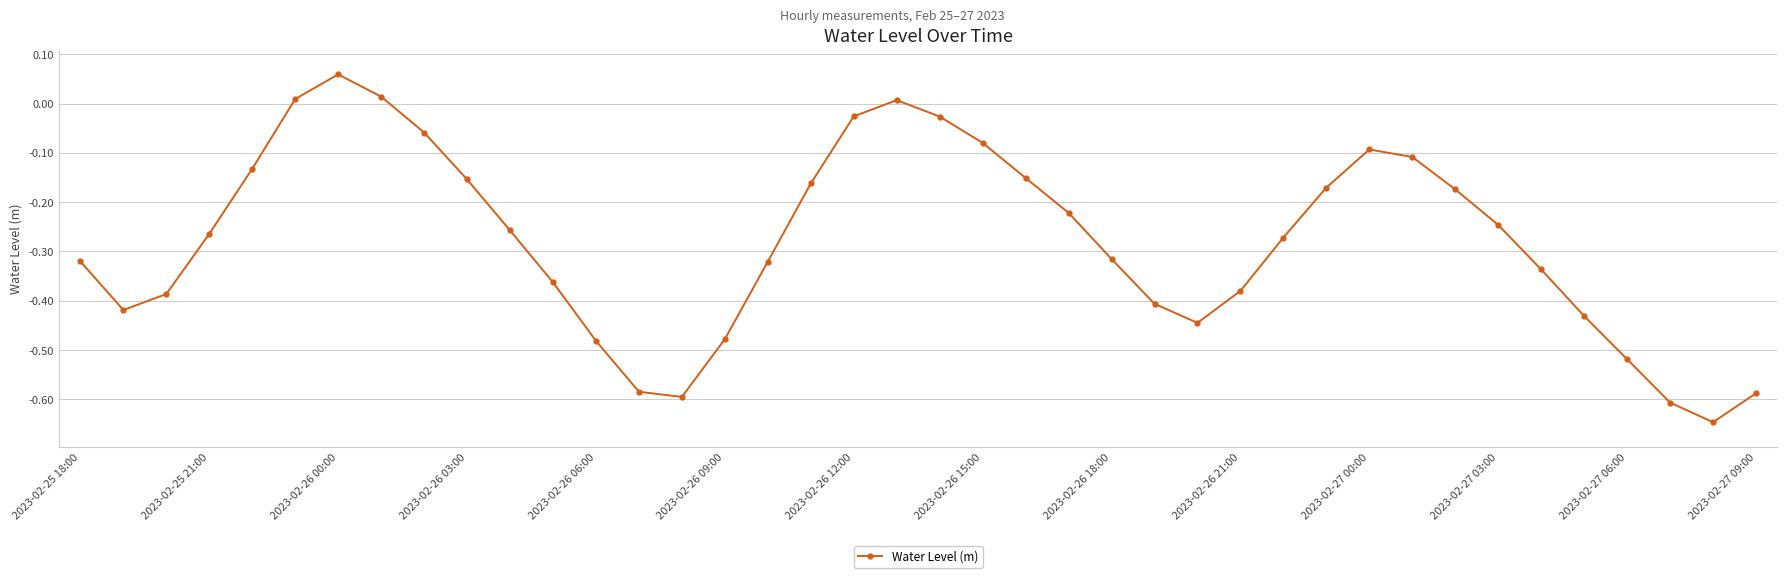

What is the difference between the maximum and minimum values?

0.7